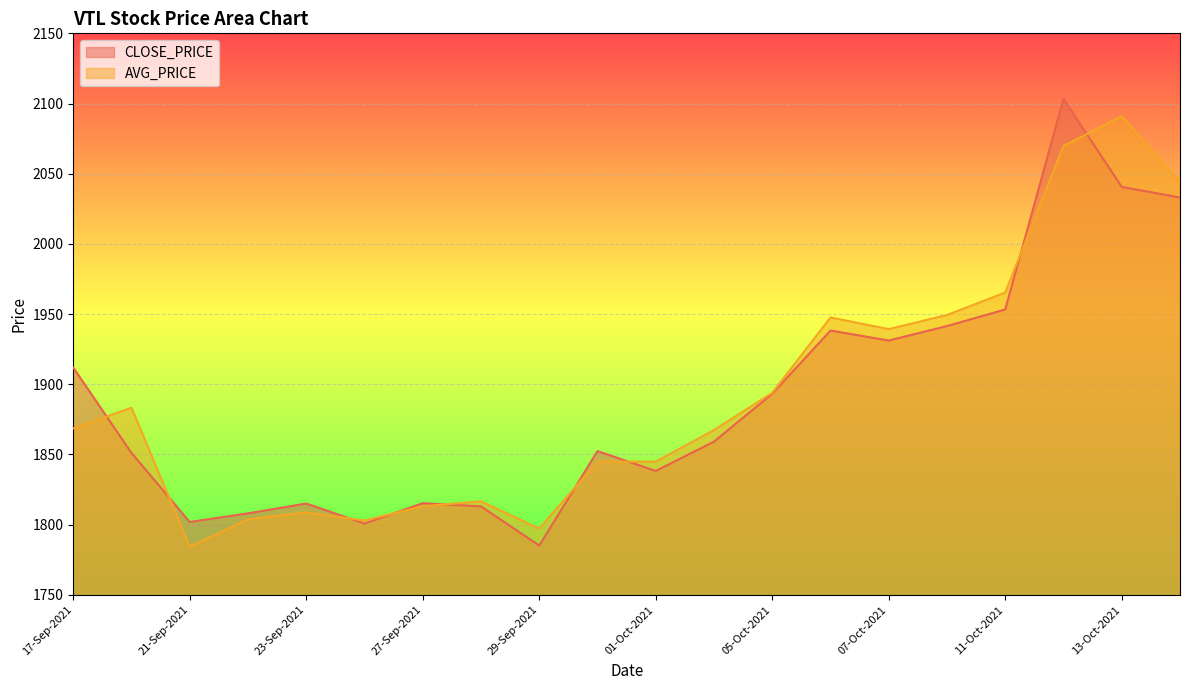

How many distinct data groups are displayed?

2